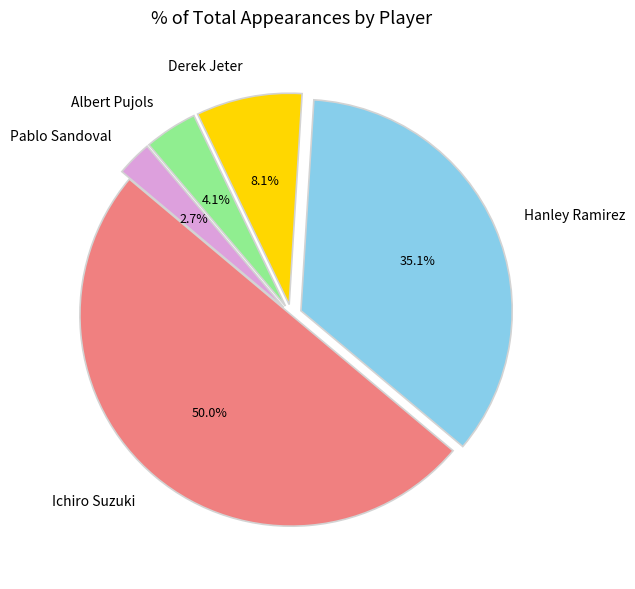

To the nearest percent, what is the difference between the Derek Jeter and Albert Pujols slice percentages?

4%